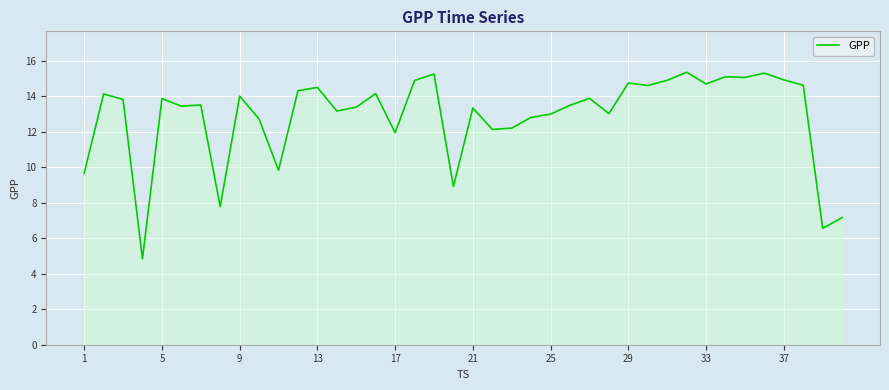

What is the smallest value displayed?

4.8